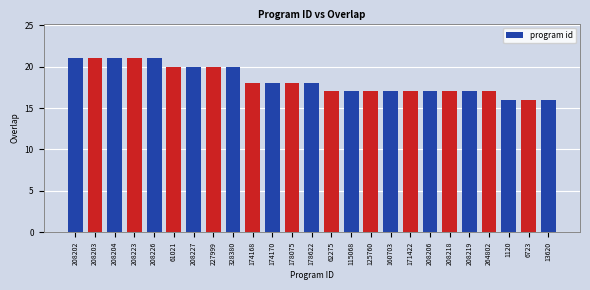

What is the difference between the values at 264802 and 174170?

1